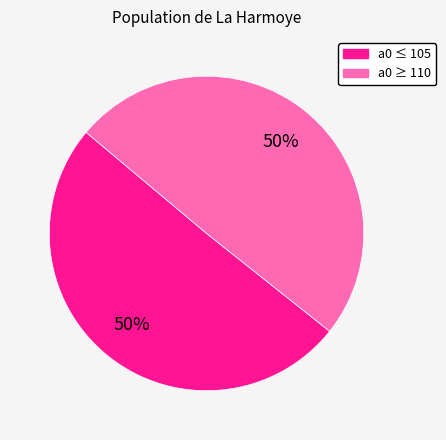

To the nearest percent, what is the average slice percentage?

50%